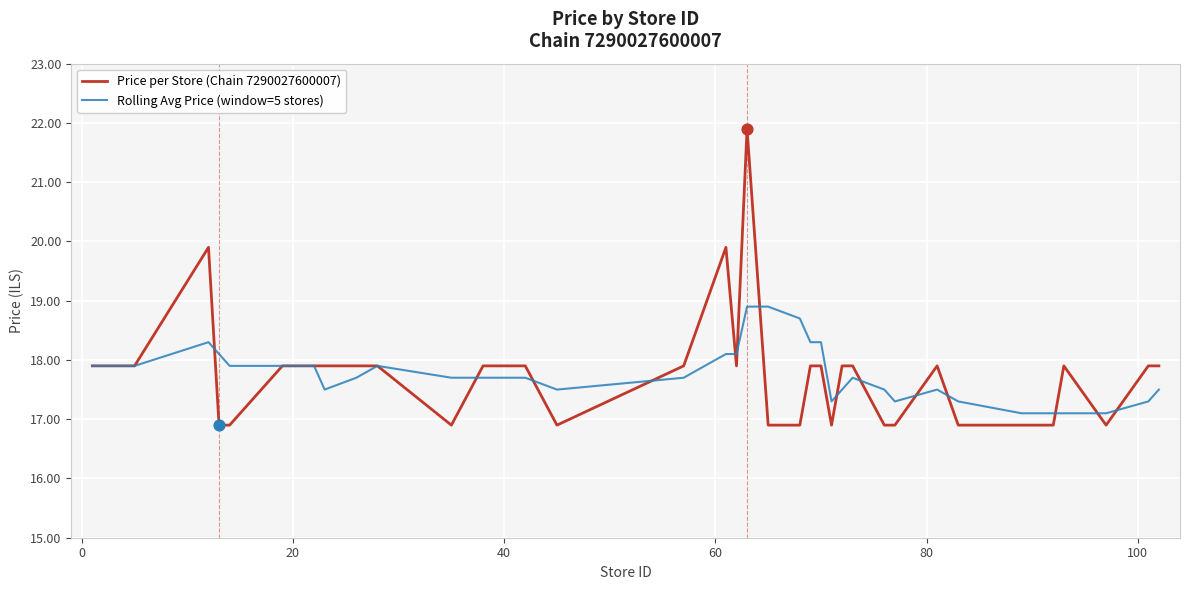

What are all the series names shown in the legend?

Price per Store (Chain 7290027600007), Rolling Avg Price (window=5 stores)